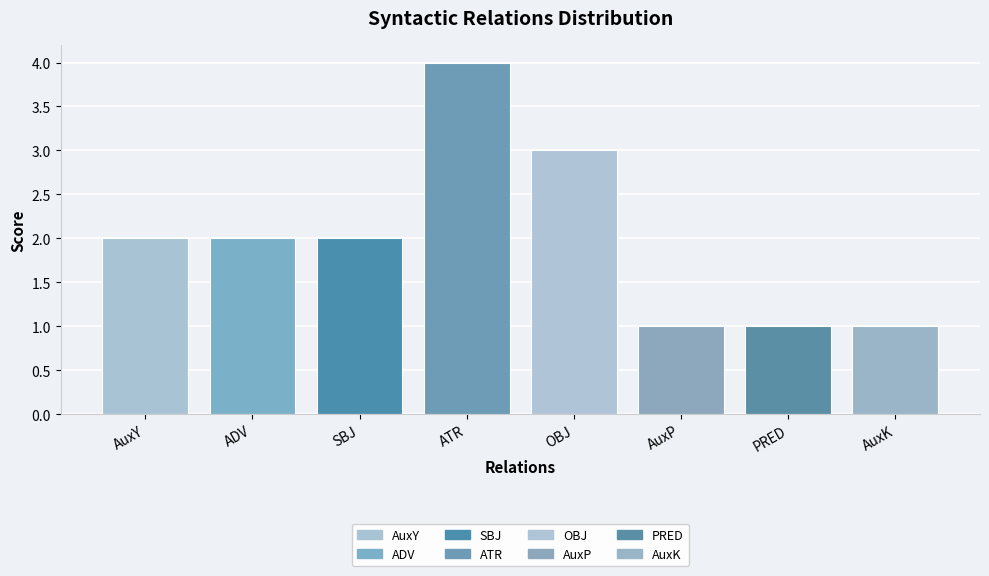

Between ATR and ADV, which is larger?

ATR